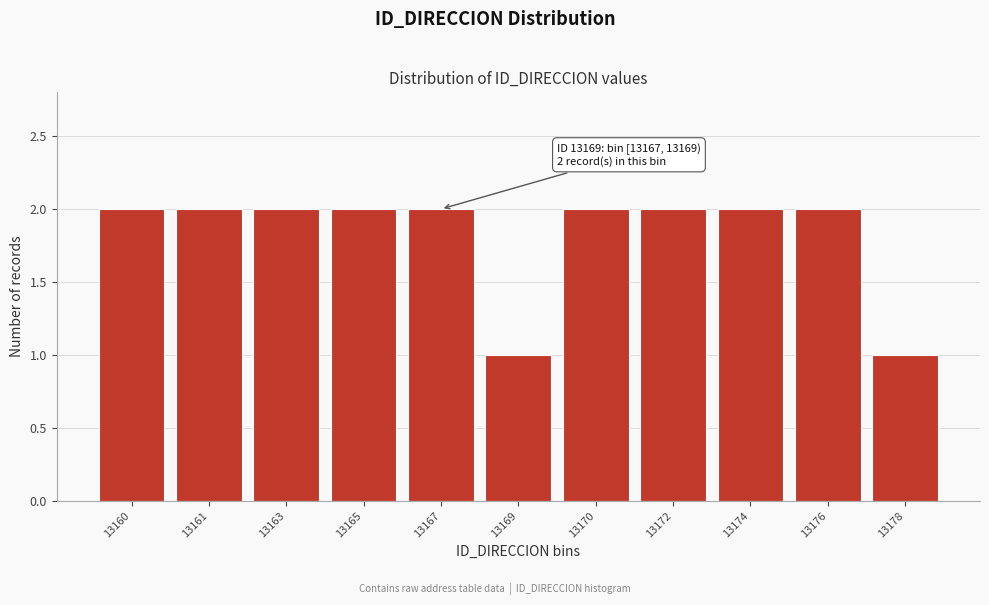

Reading left to right, what are all the values shown in this chart?

2	2	2	2	2	1	2	2	2	2	1